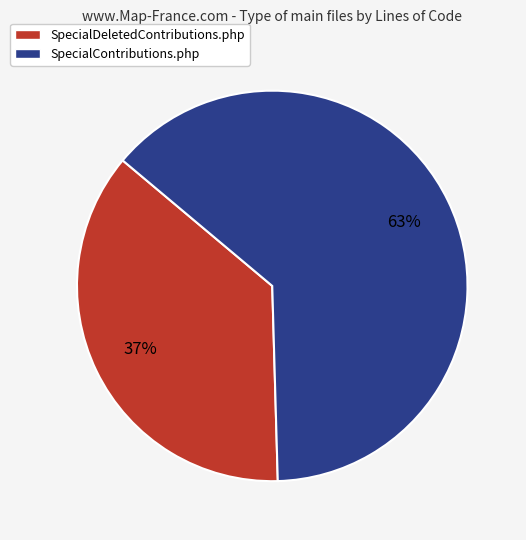

Do SpecialContributions.php and SpecialDeletedContributions.php together represent more than half of the pie?

Yes